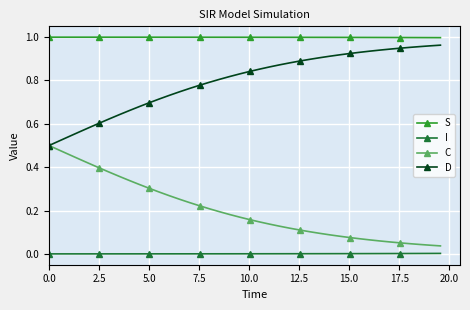

Which series has the largest total across all categories?

S